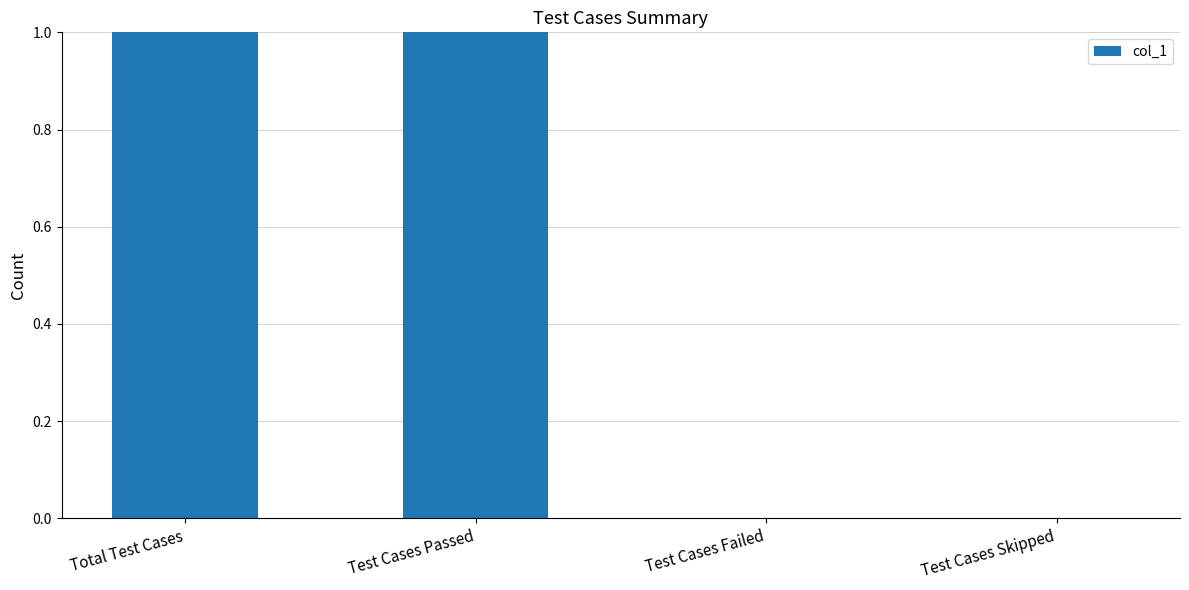

Reading left to right, list all the values displayed in this chart.

1	1	0	0